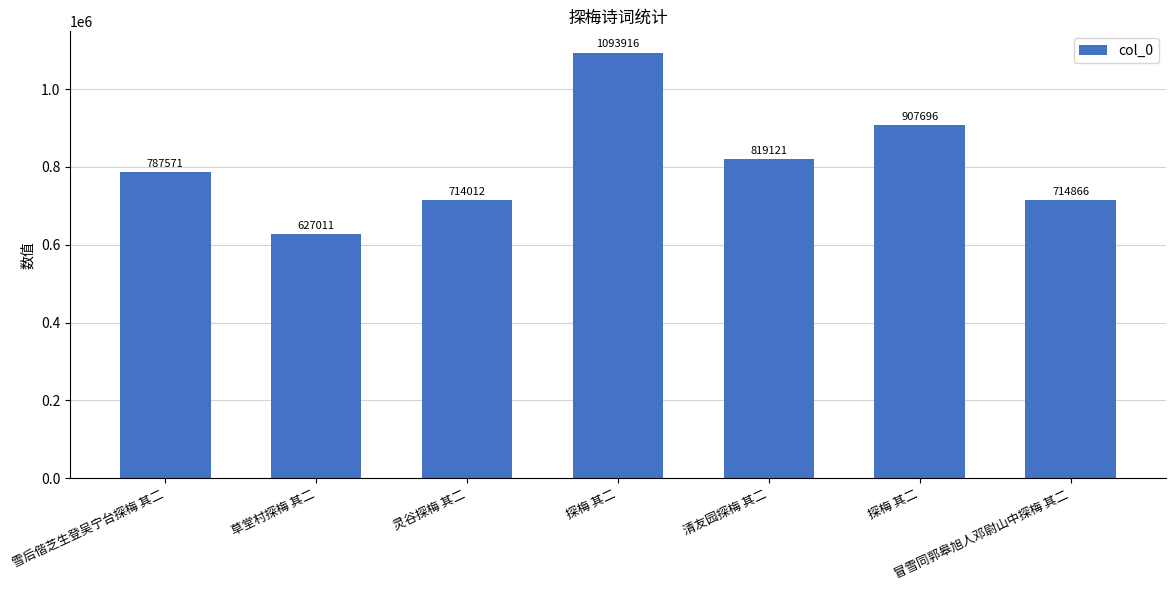

How many bars are there in total?

7